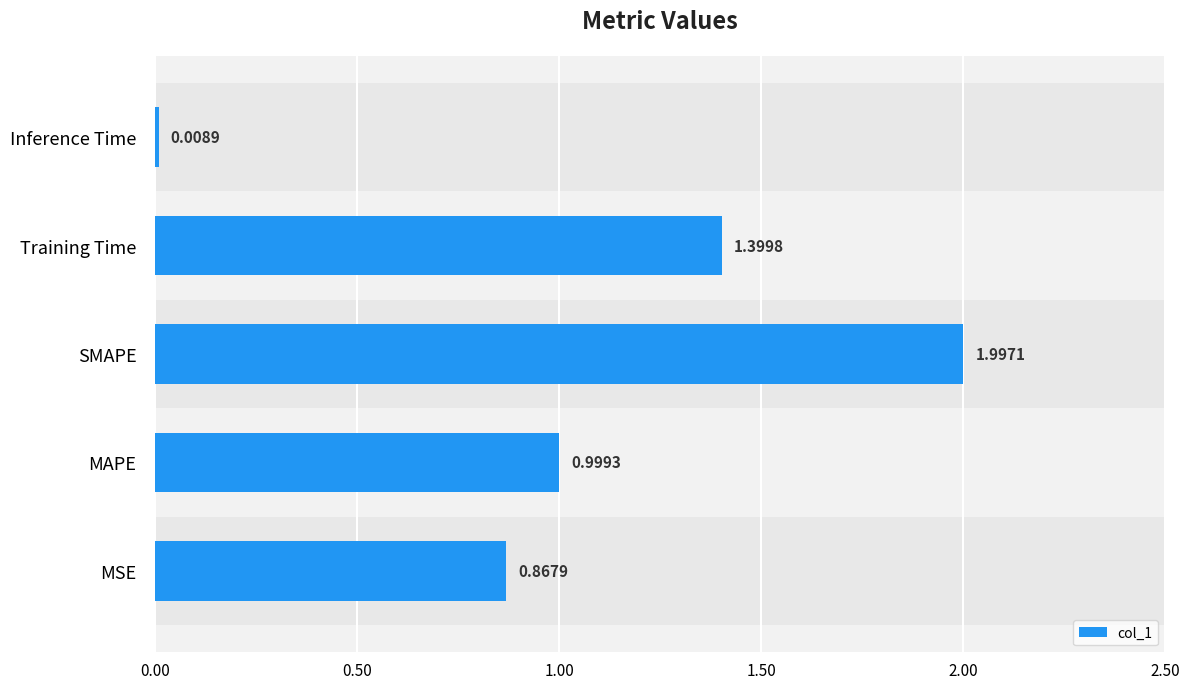

Rank the categories by value from highest to lowest.

SMAPE, Training Time, MAPE, MSE, Inference Time